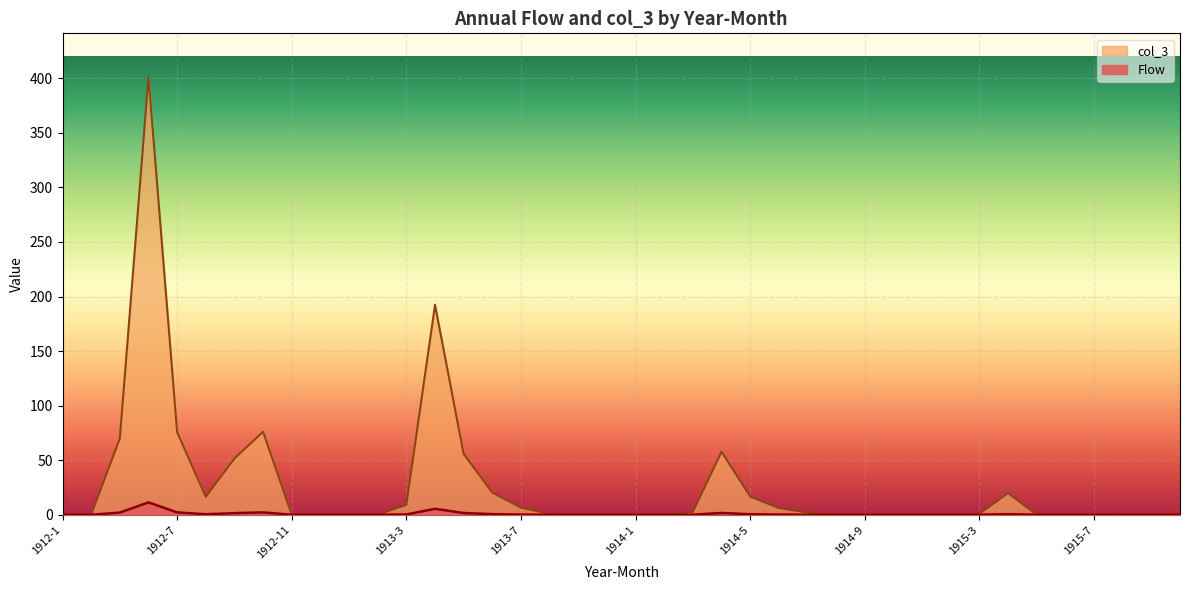

What is the difference between the maximum and second lowest values in the Flow series?

401.1